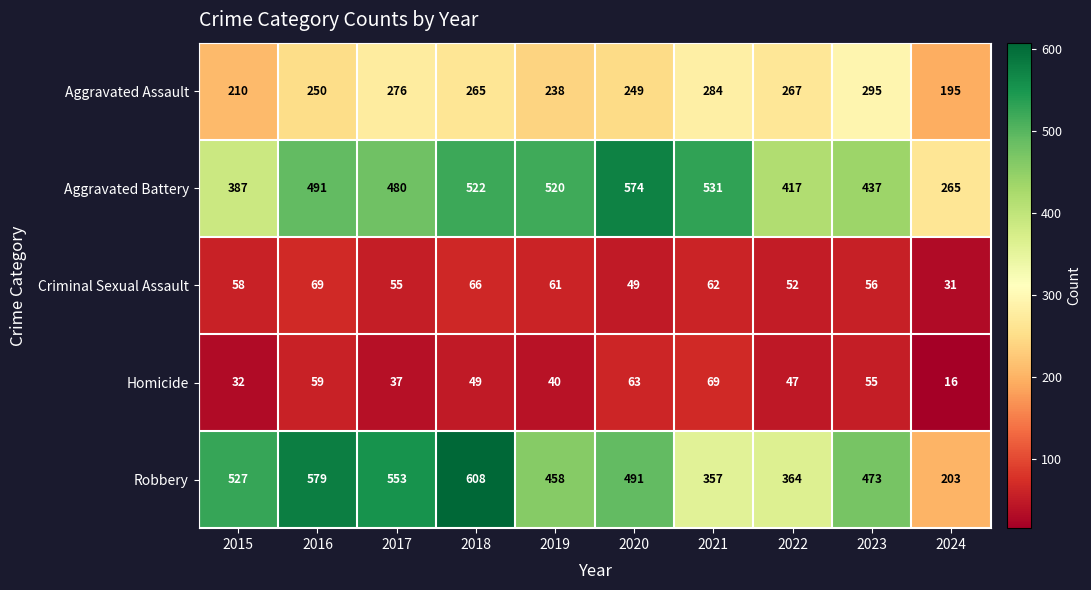

Rank the series at 2016 from lowest to highest value.

Homicide, Criminal Sexual Assault, Aggravated Assault, Aggravated Battery, Robbery